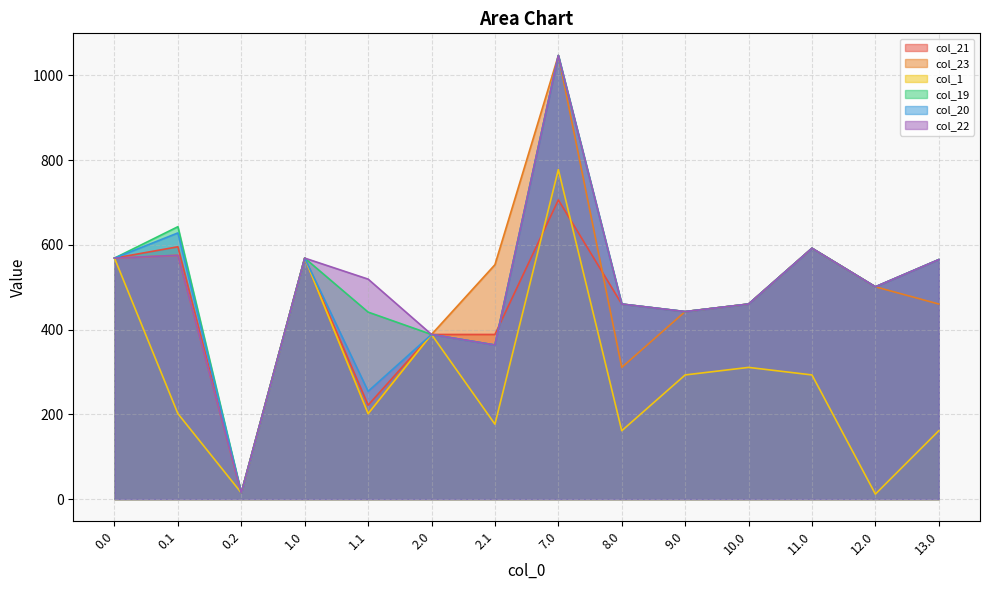

Reading left to right, transcribe all the data shown in this chart.

col_21: 0.0=568.7	0.1=595.5	0.2=14.8	1.0=568.7	1.1=221.7	2.0=388.5	2.1=388.5	7.0=706.0	8.0=460.3	9.0=442.5	10.0=460.3	11.0=592.0	12.0=501.0	13.0=565.2
col_23: 0.0=568.7	0.1=575.4	0.2=14.8	1.0=568.7	1.1=201.7	2.0=388.5	2.1=553.1	7.0=1046.8	8.0=310.8	9.0=442.5	10.0=460.3	11.0=592.0	12.0=501.0	13.0=460.3
col_1: 0.0=568.7	0.1=201.7	0.2=14.8	1.0=568.7	1.1=201.7	2.0=388.5	2.1=176.8	7.0=777.6	8.0=161.3	9.0=293.0	10.0=310.8	11.0=293.0	12.0=11.8	13.0=161.3
col_19: 0.0=568.7	0.1=642.8	0.2=14.8	1.0=568.7	1.1=441.3	2.0=388.5	2.1=363.7	7.0=1046.8	8.0=460.3	9.0=442.5	10.0=460.3	11.0=592.0	12.0=501.0	13.0=565.2
col_20: 0.0=568.7	0.1=628.2	0.2=14.8	1.0=568.7	1.1=254.4	2.0=388.5	2.1=363.7	7.0=1046.8	8.0=460.3	9.0=442.5	10.0=460.3	11.0=592.0	12.0=501.0	13.0=565.2
col_22: 0.0=568.7	0.1=575.4	0.2=14.8	1.0=568.7	1.1=519.1	2.0=388.5	2.1=363.7	7.0=1046.8	8.0=460.3	9.0=442.5	10.0=460.3	11.0=592.0	12.0=501.0	13.0=565.2